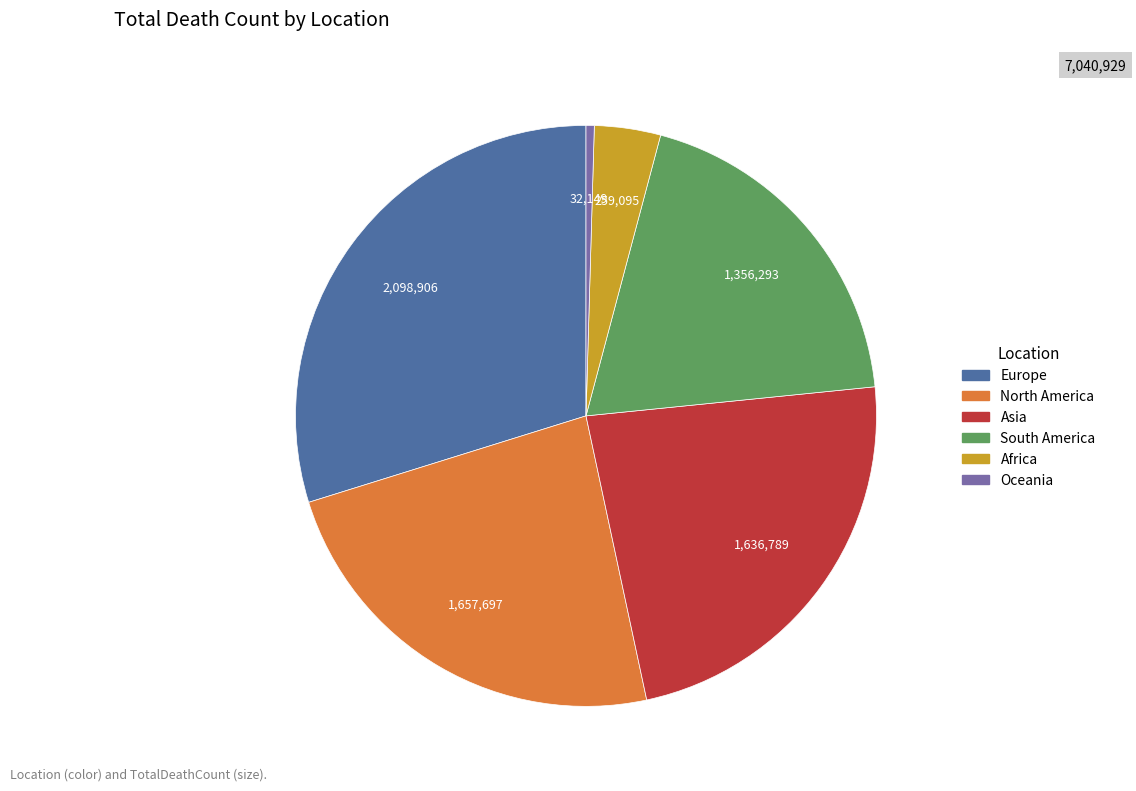

Combined, do Africa and North America account for over 50%?

No